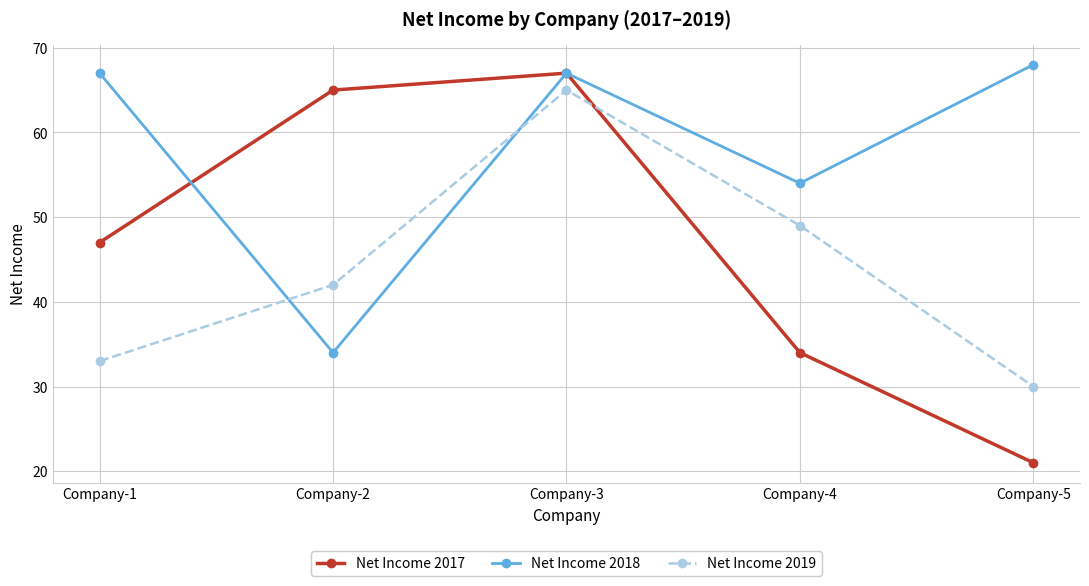

How many lines are shown in the chart?

3